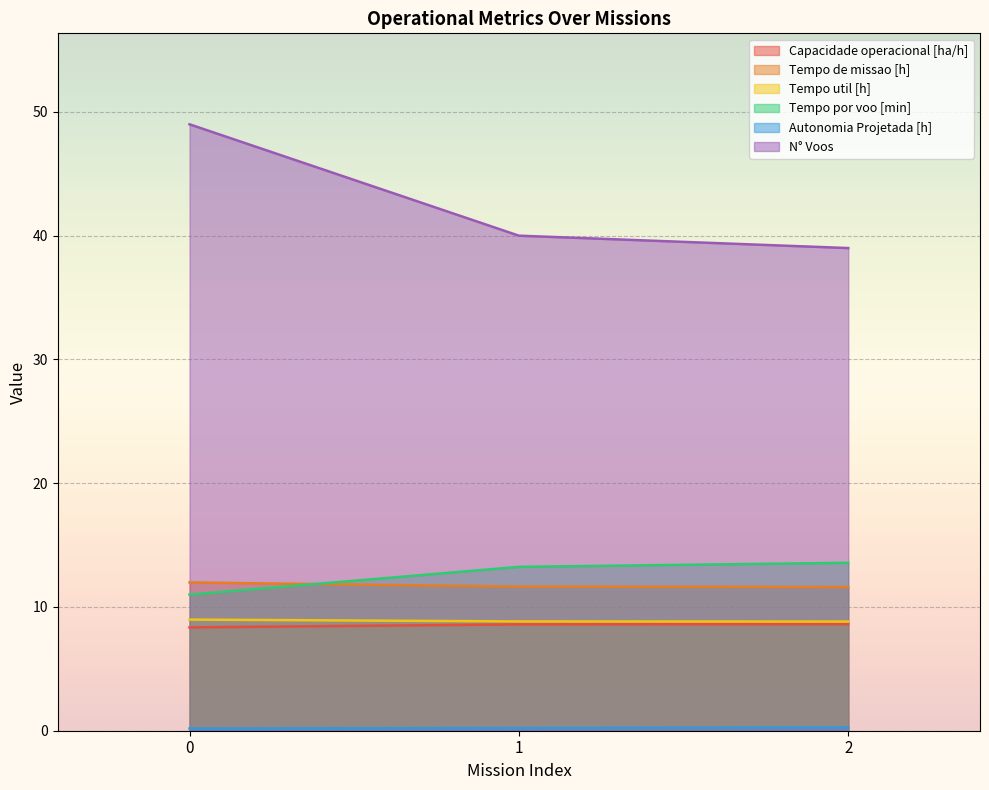

Is the value of Autonomia Projetada [h] at 0 greater than the value of Capacidade operacional [ha/h] at 1?

No